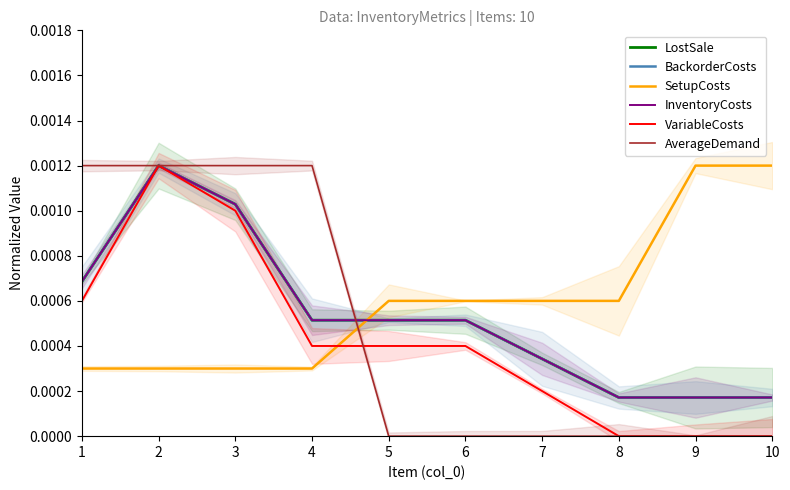

Which series has the largest total across all categories?

SetupCosts